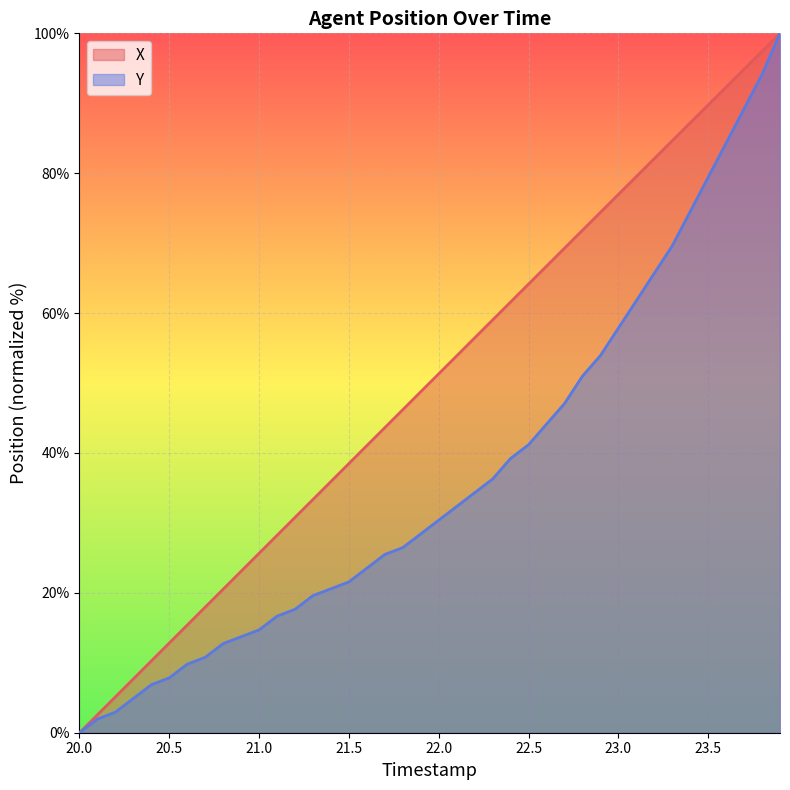

At how many categories does at least one series exceed 37?

25